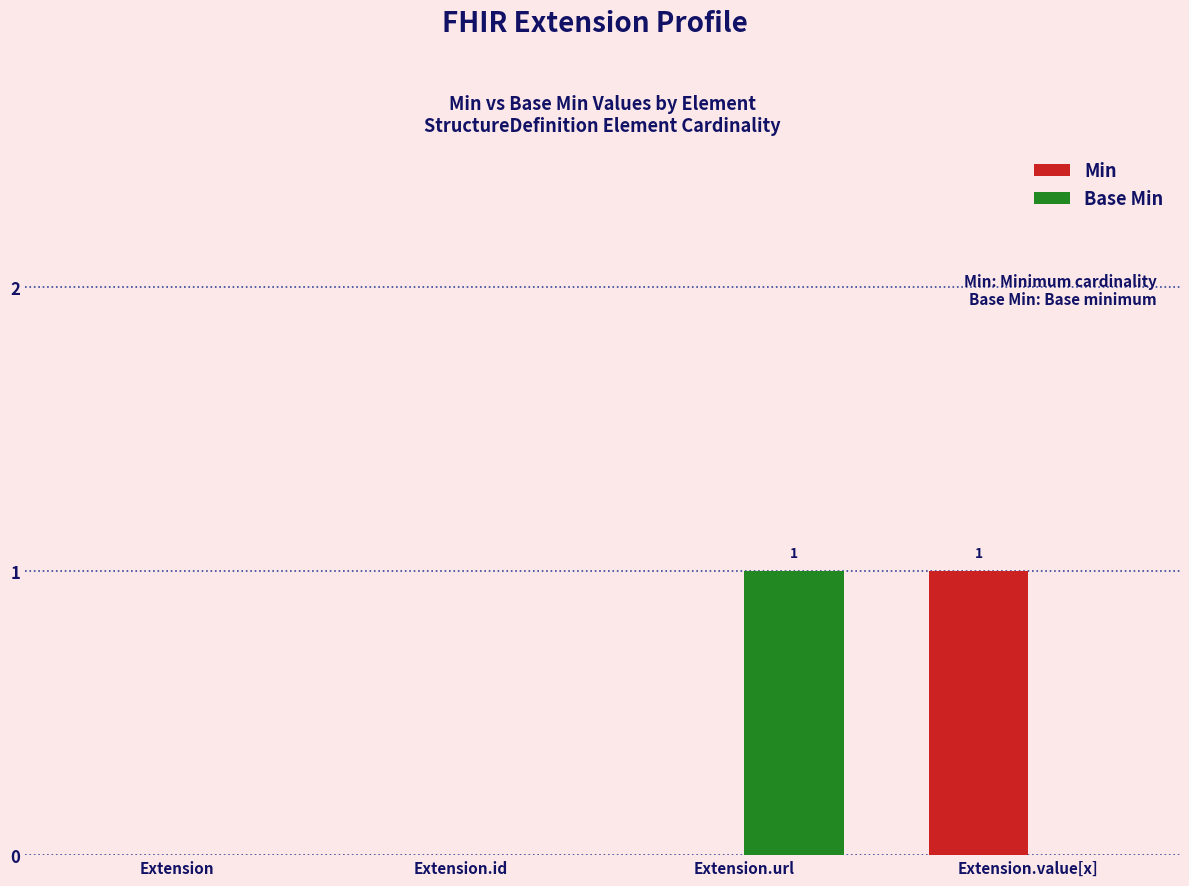

How many groups of bars are there?

4